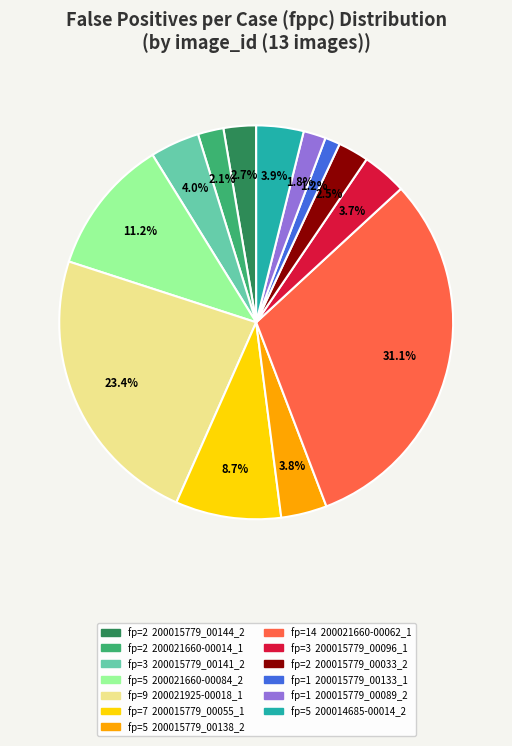

To the nearest percent, what is the difference between the largest and smallest slice percentages?

30%